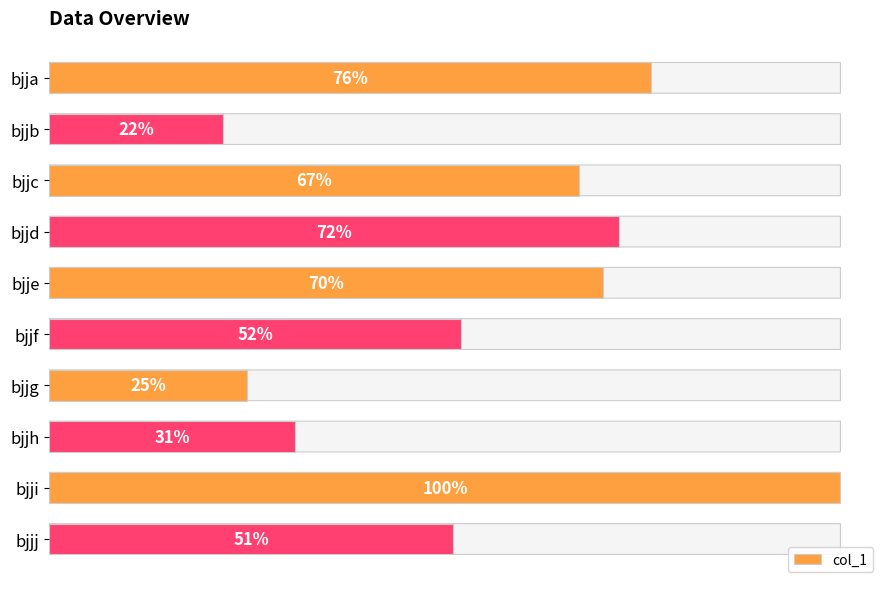

Between bjjg and bjjf, which is larger?

bjjf